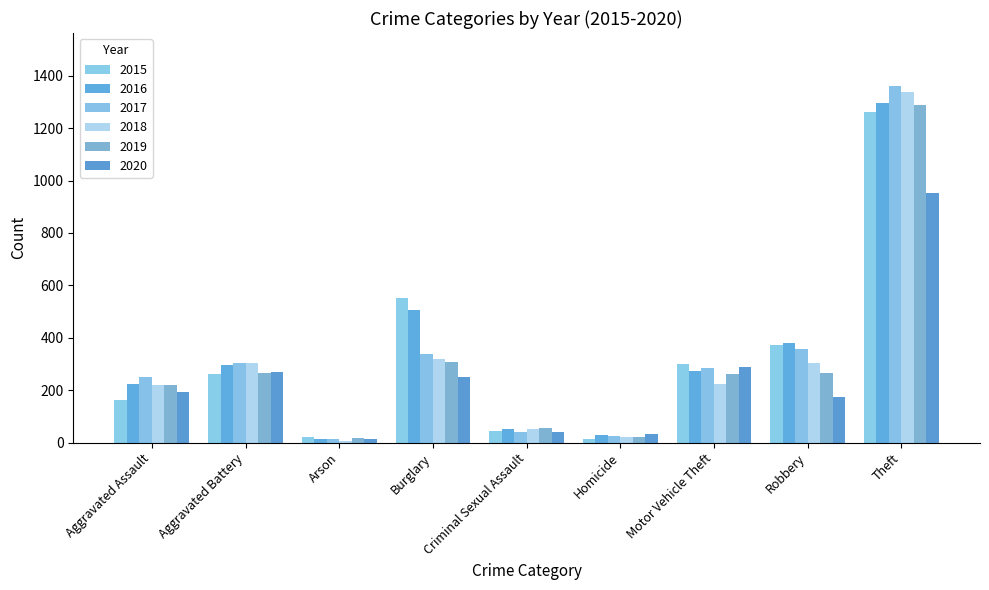

What is the sum of the 2020 values at Aggravated Assault and Arson?

204